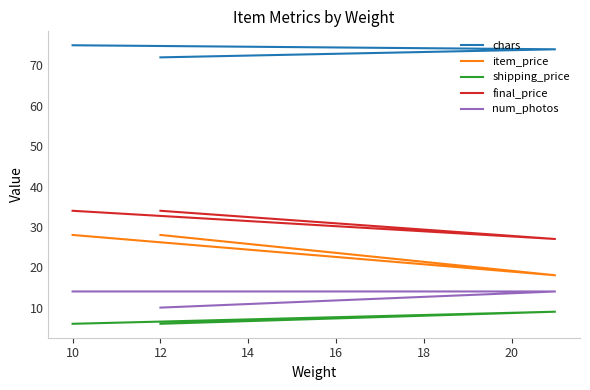

What is the average value of the shipping_price series?

7.0